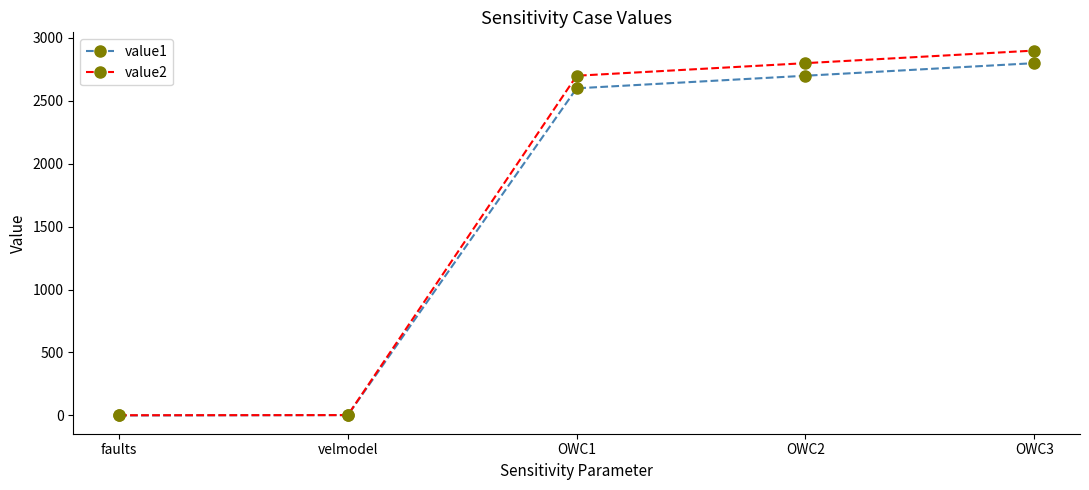

Is the value of value2 at velmodel greater than the value of value1 at OWC2?

No